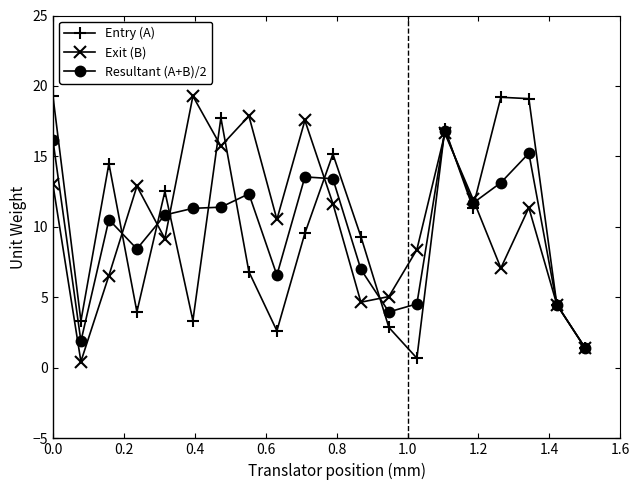

What is the value of the Entry (A) point at the 19th from the left?

4.5